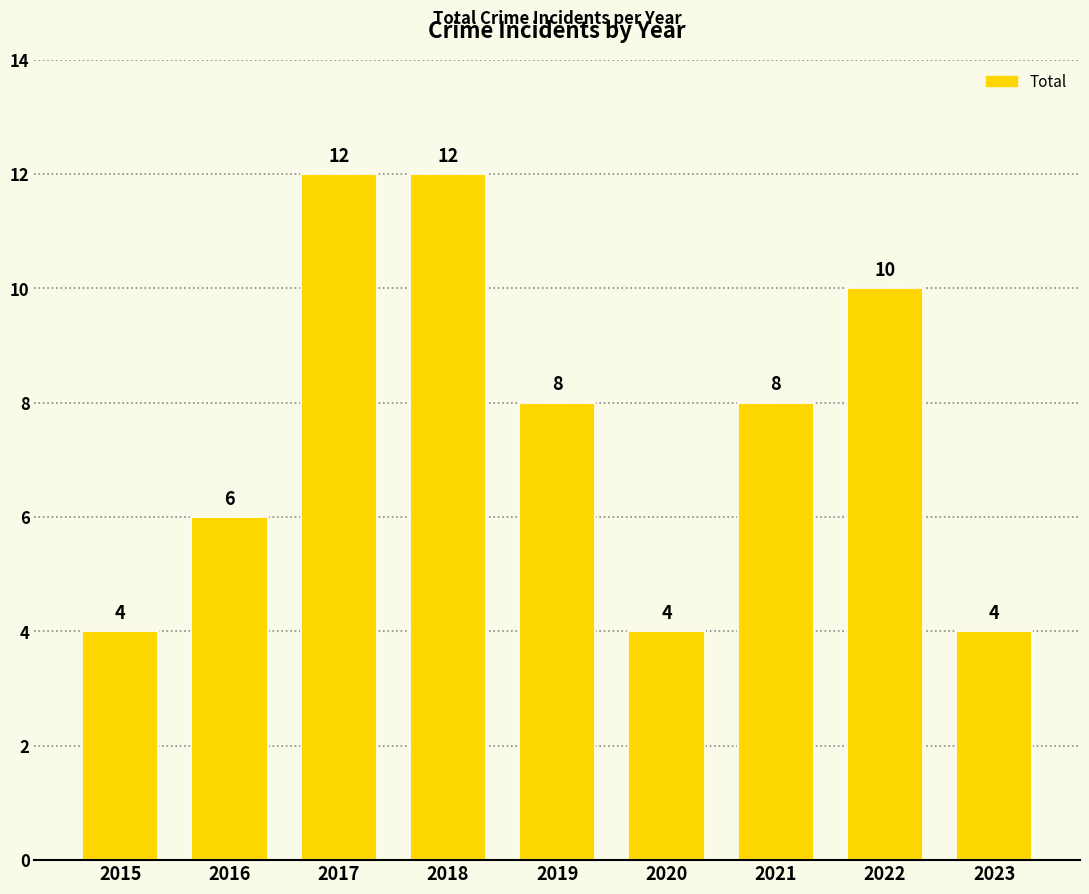

What is the ratio of the value at 2020 to the value at 2022?

0.4